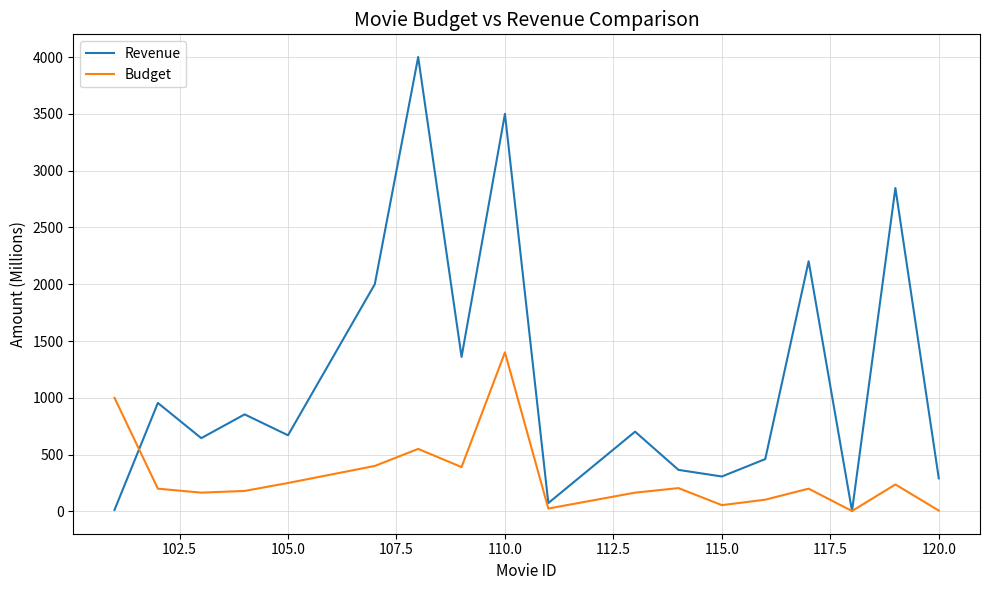

In Budget, how many points are higher than both neighbors (excluding endpoints)?

5